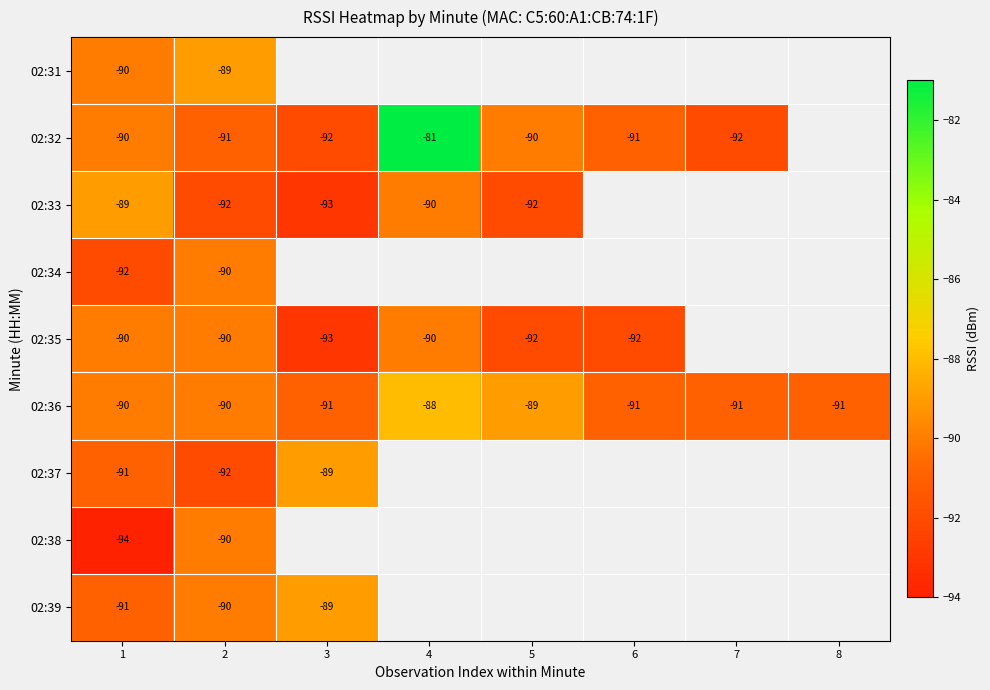

The 02:33 series shows -46 at 1. True or false?

False